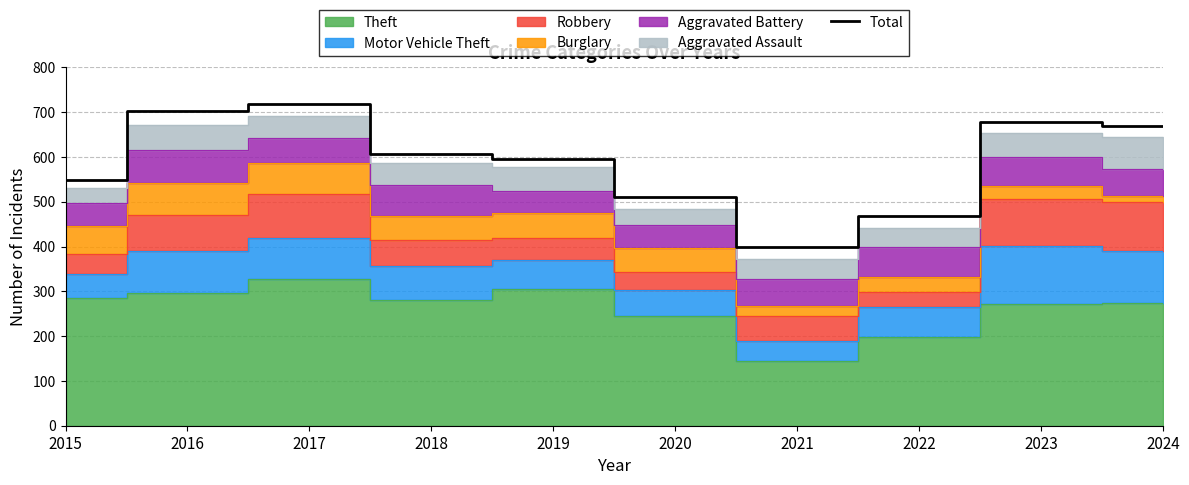

What is the sum of all values?

5895